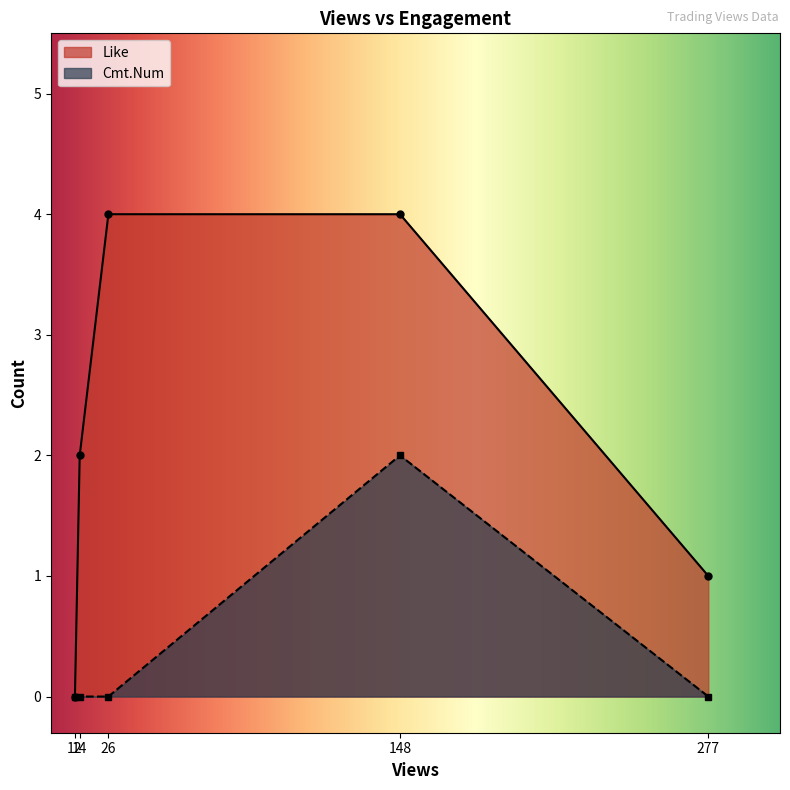

Count the Cmt.Num values in the range 0 to 1.

4